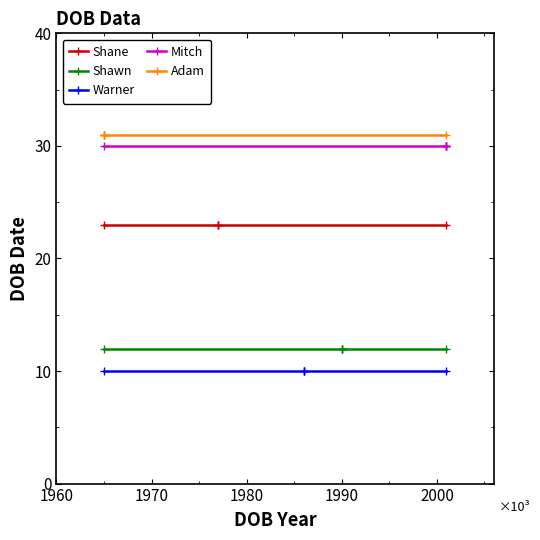

The value of Mitch at 1950 is 39. True or false?

False